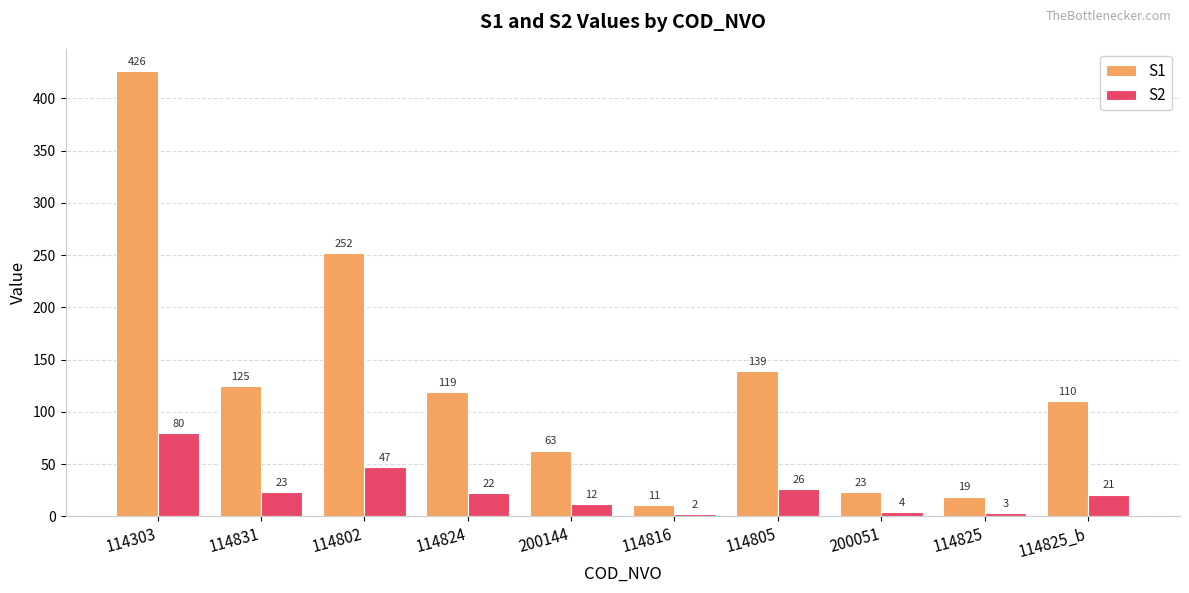

Reading left to right, transcribe all the data shown in this chart.

S1: 114303=426	114831=125	114802=252	114824=119	200144=63	114816=11	114805=139	200051=23	114825=19	114825_b=110
S2: 114303=80	114831=23	114802=47	114824=22	200144=12	114816=2	114805=26	200051=4	114825=3	114825_b=21